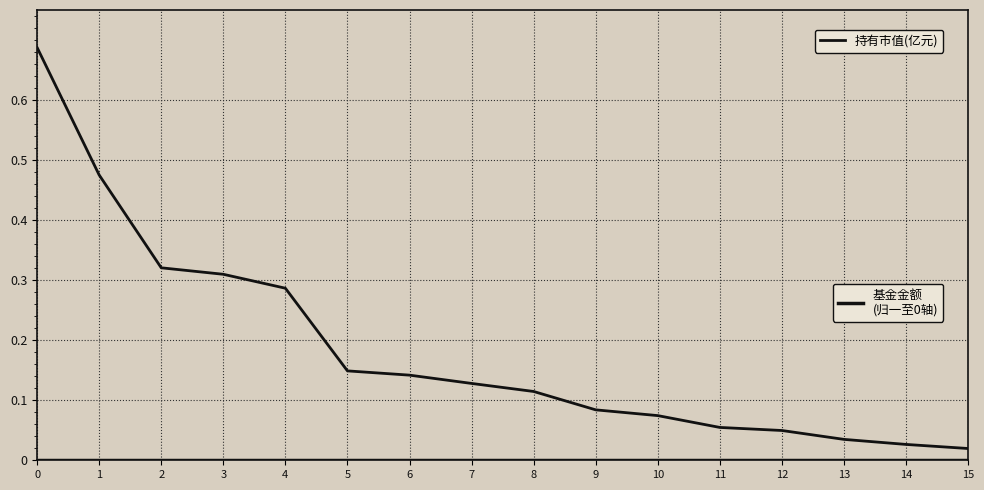

How many lines are shown in the chart?

2